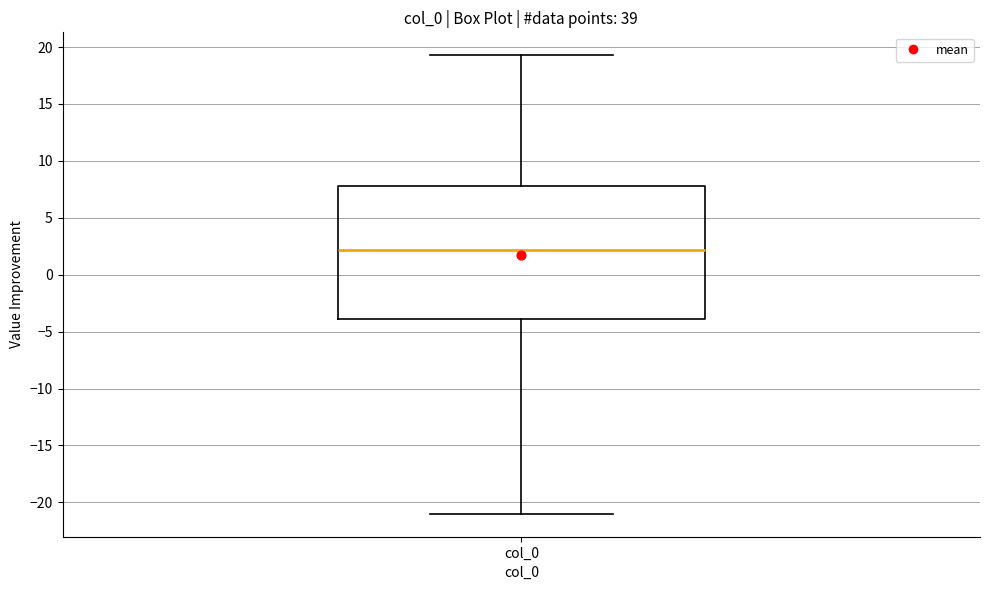

Transcribe this box plot: give where the median line is, the range the box spans, and where the two whiskers end, as read against the y-axis. The values are not printed on the chart, so give them approximately, as read against the axis.

median 2.0, box -4.0 to 8.0, whiskers -21.0 to 19.5